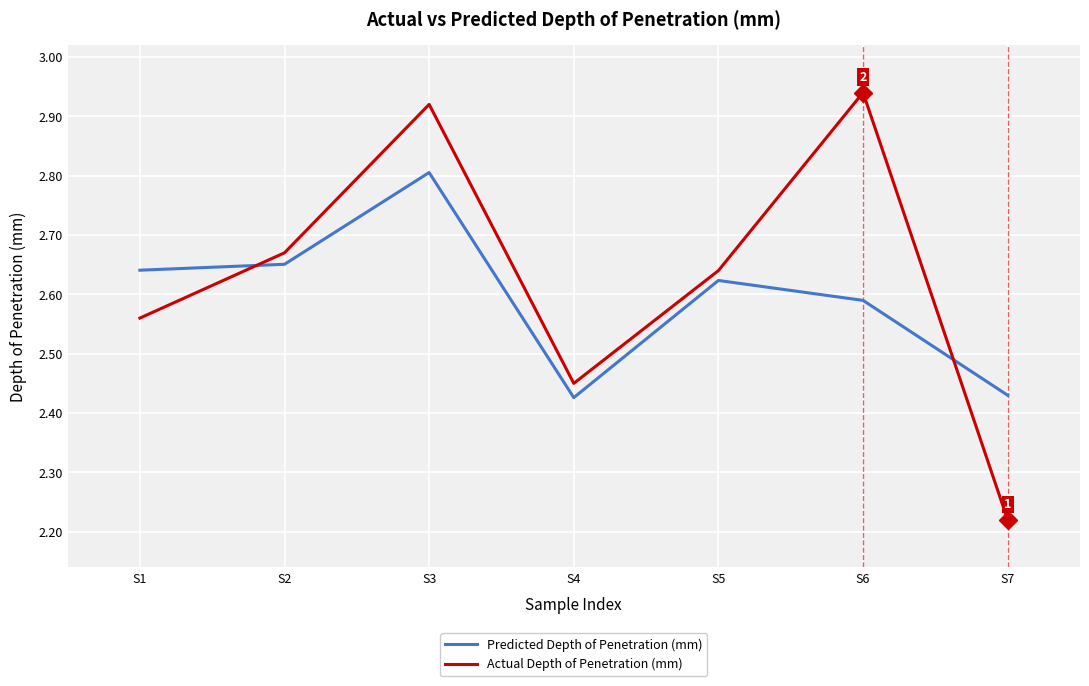

Is this an area chart (filled region under the line)?

No